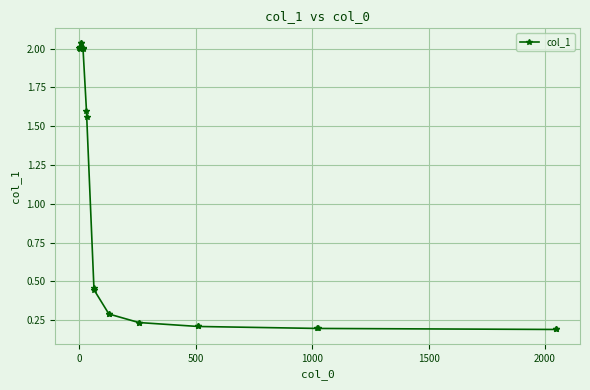

True or false: there are more than 0 points higher than both neighbors.

True